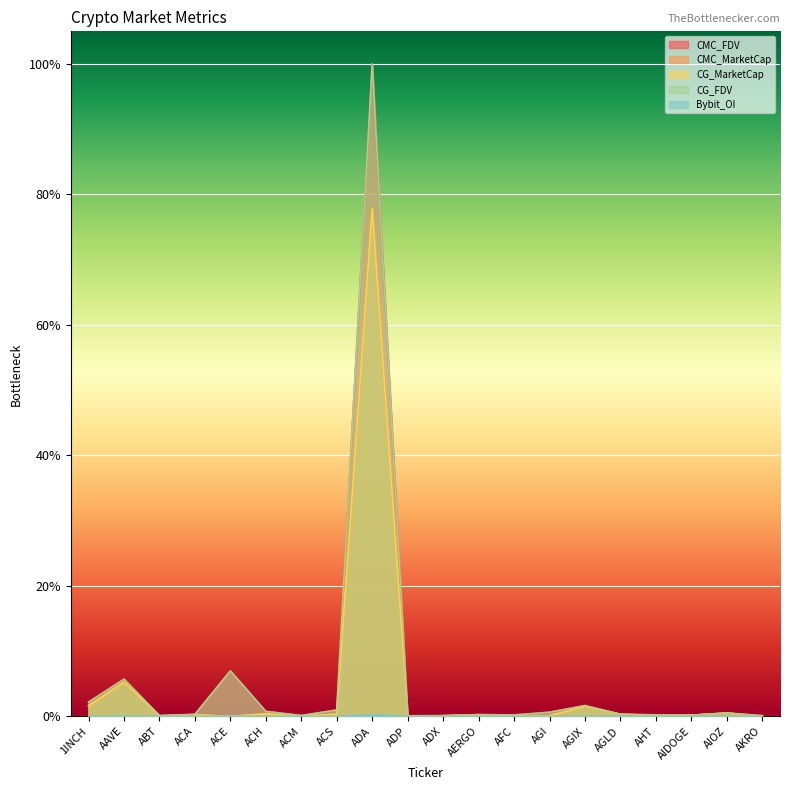

What position from the left is AAVE?

2